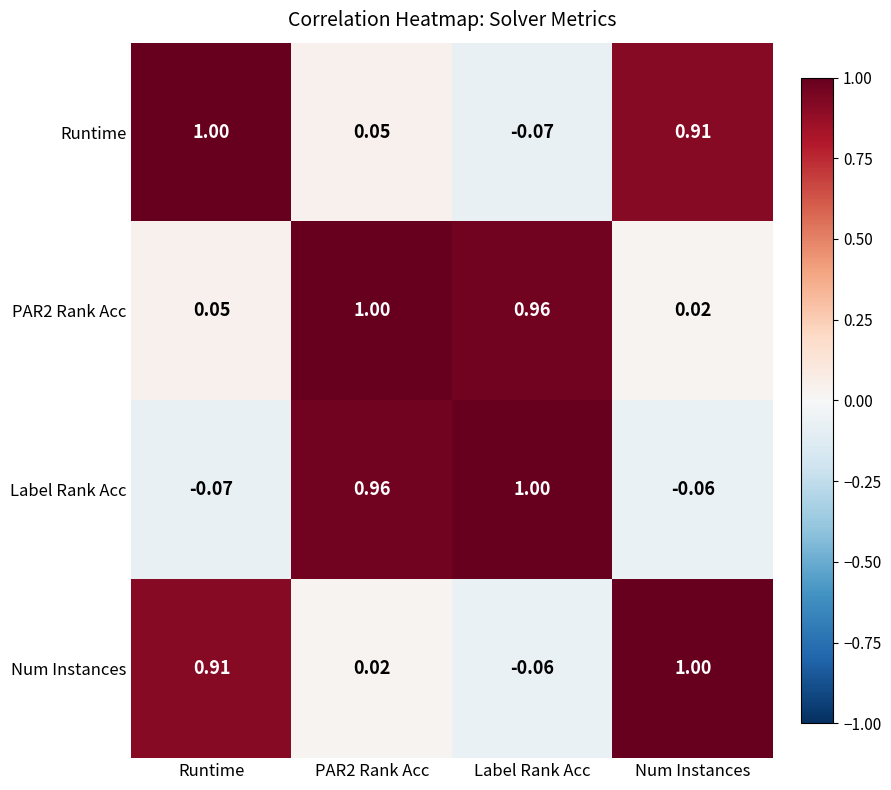

Is the value of PAR2 Rank Acc at Label Rank Acc greater than the value of Runtime at PAR2 Rank Acc?

Yes